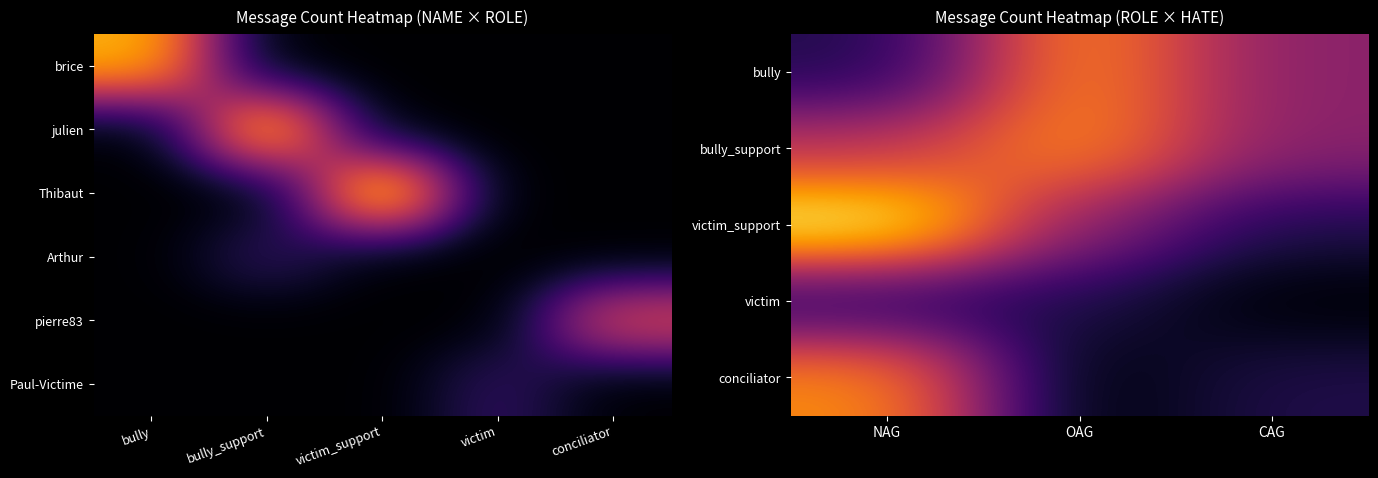

How many distinct data groups are displayed?

5